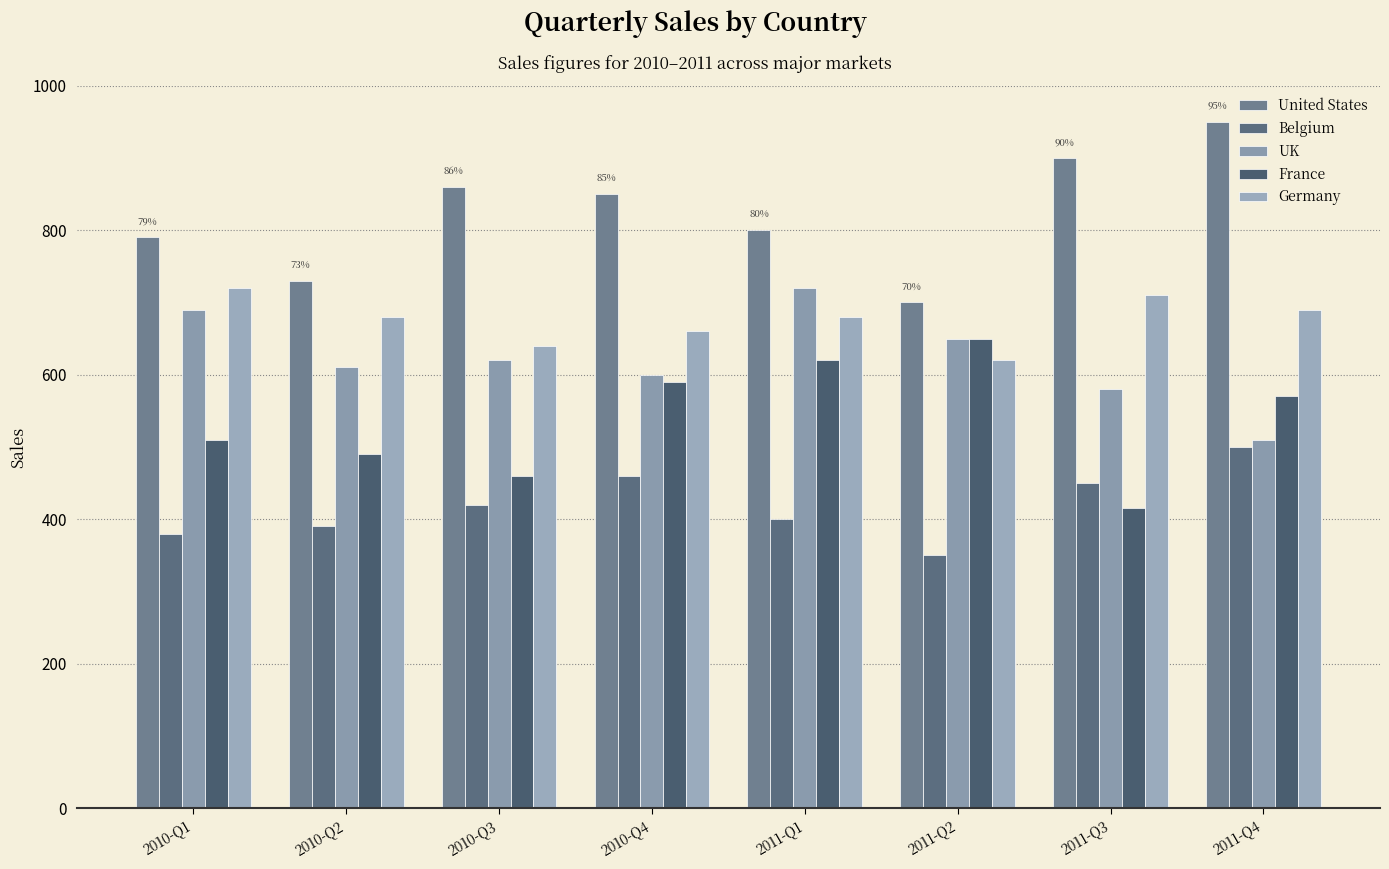

The value of UK at 2010-Q2 is 610. True or false?

True